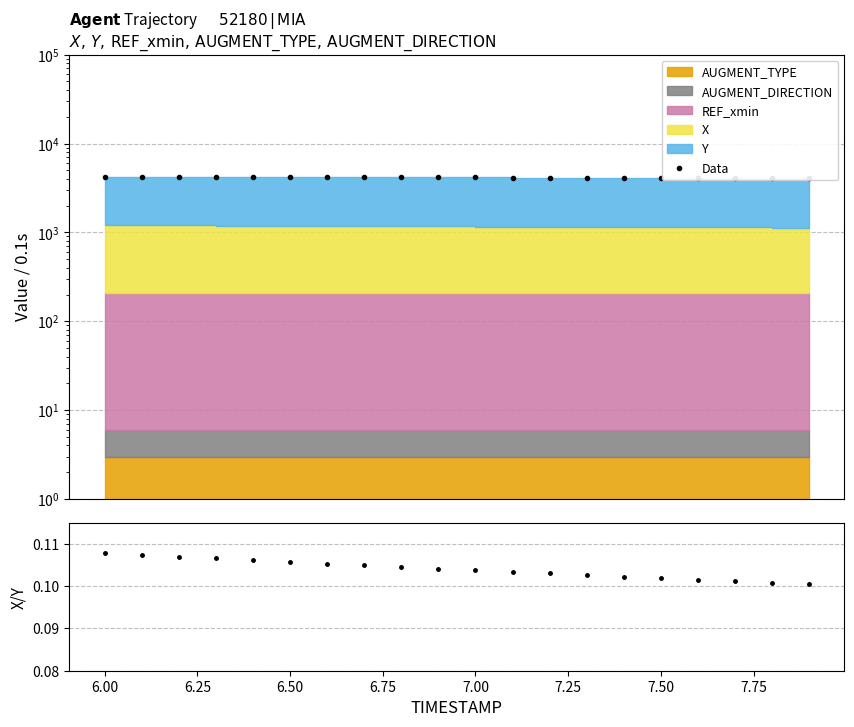

True or false: X/Y and Data intersect in this chart.

False